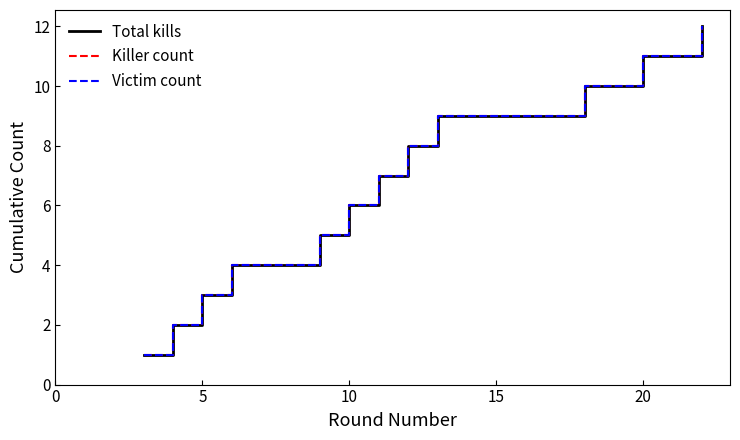

Is this an area chart (filled region under the line)?

No